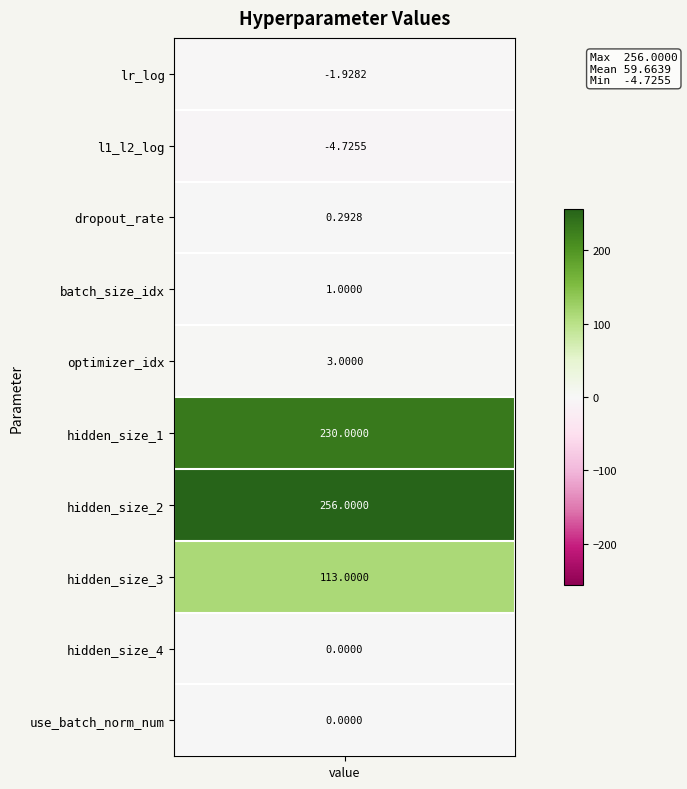

How many data points does each series have?

10